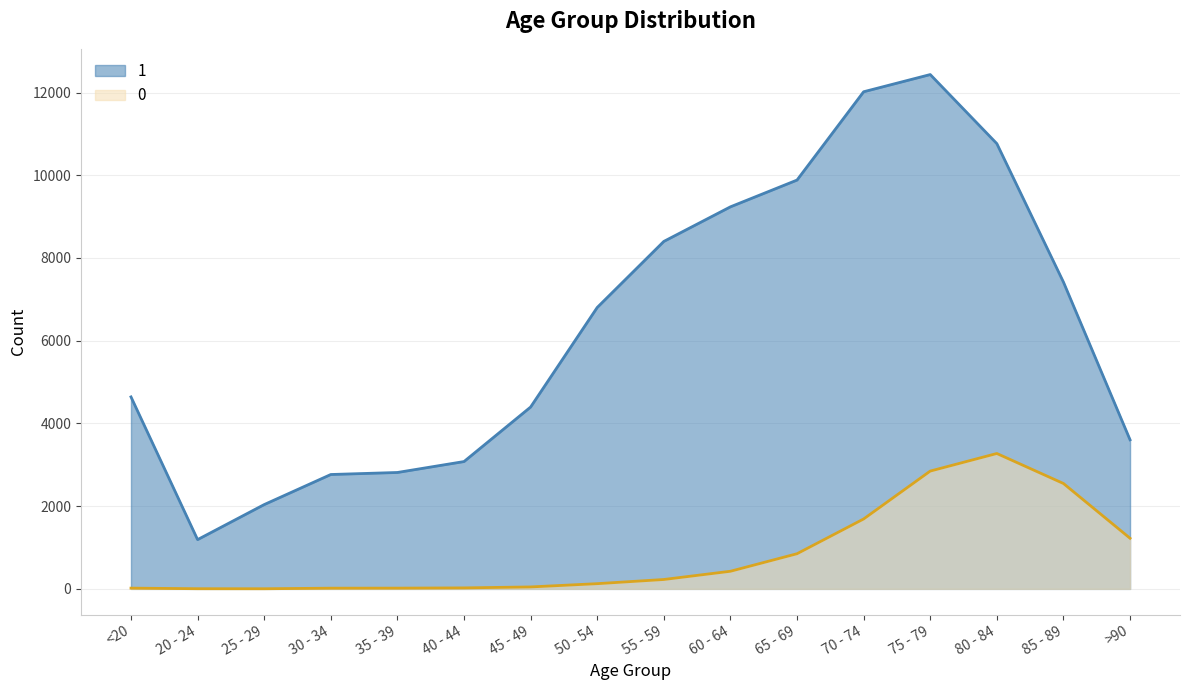

The 0 series shows 194 at 50 - 54. True or false?

False